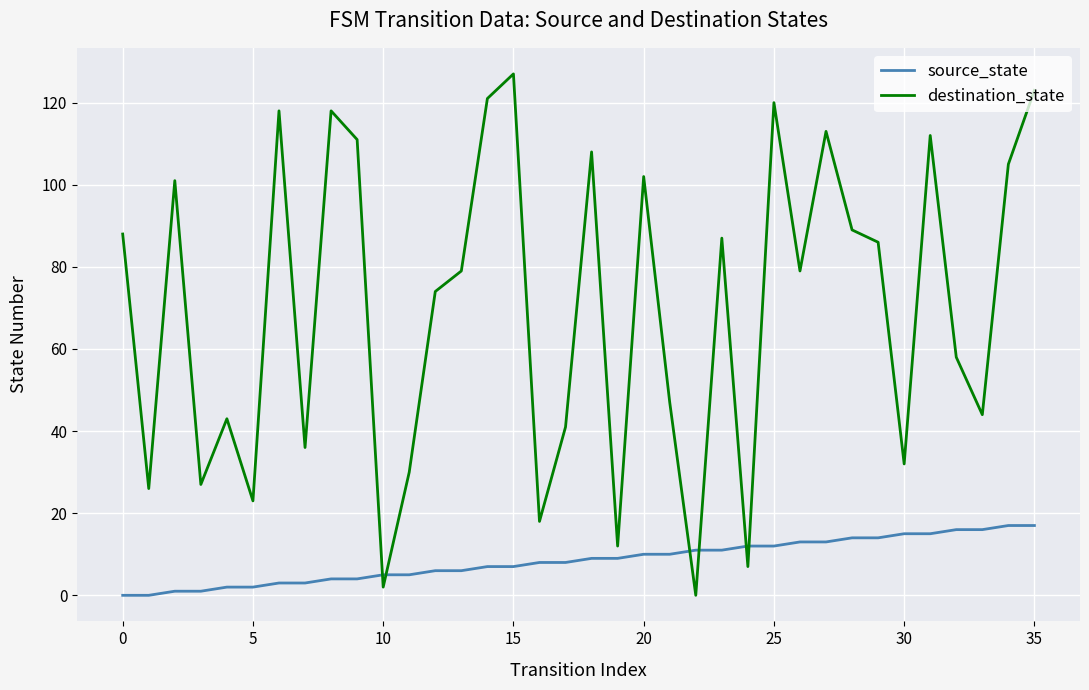

After their last crossing, which series has the higher values: destination_state or source_state?

destination_state